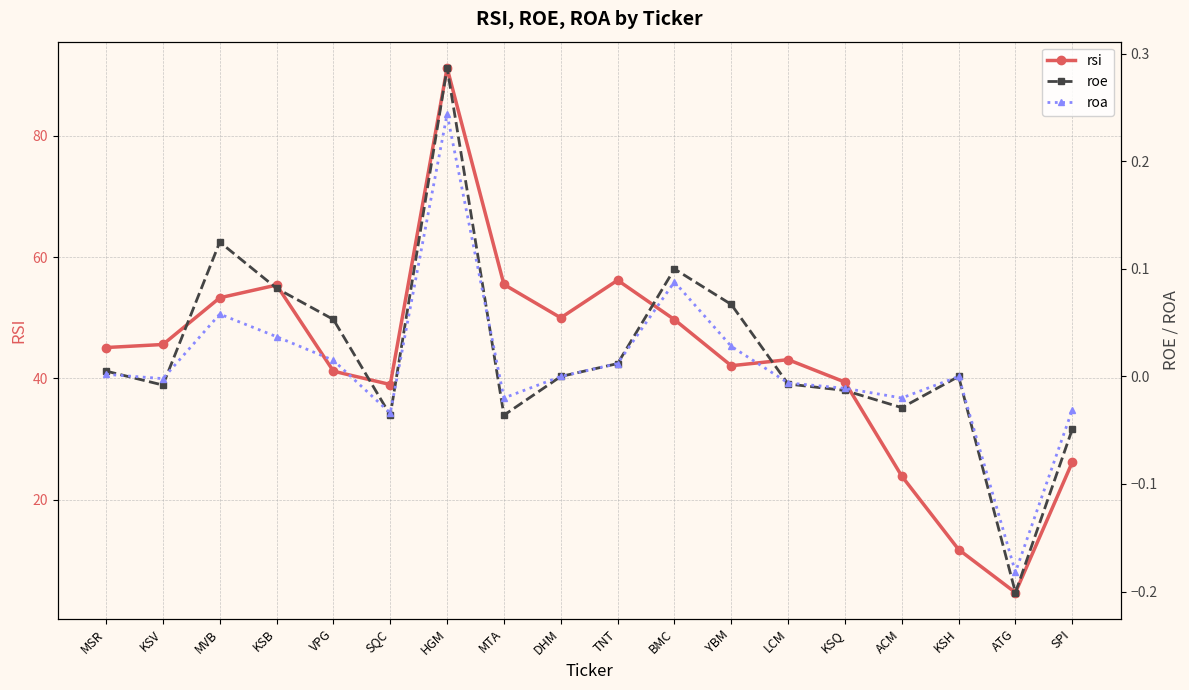

Count the number of categories in the chart.

18